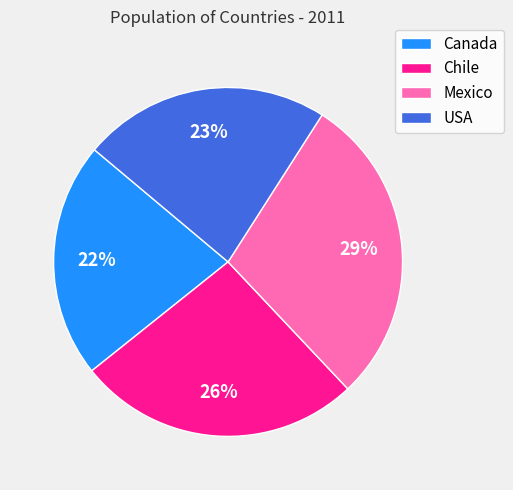

Count the number of slices in the pie.

4